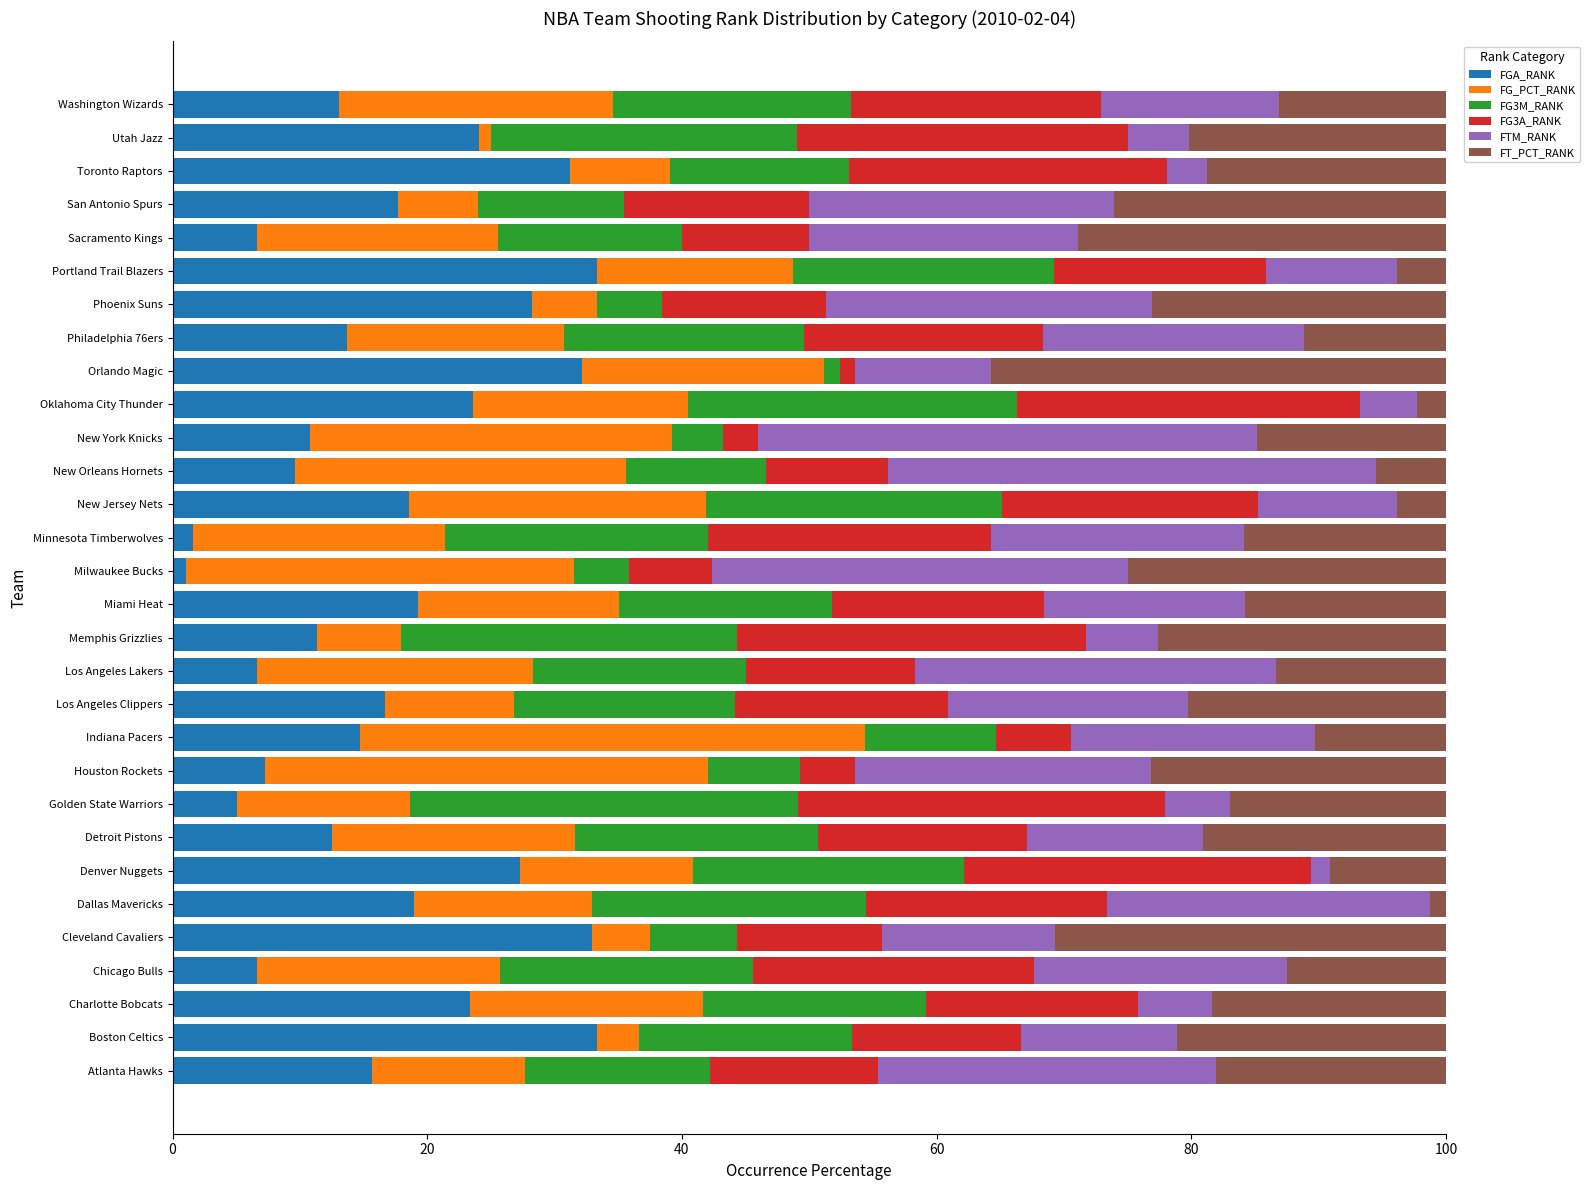

What is the difference between the maximum and minimum values in the FGA_RANK series?

32.2